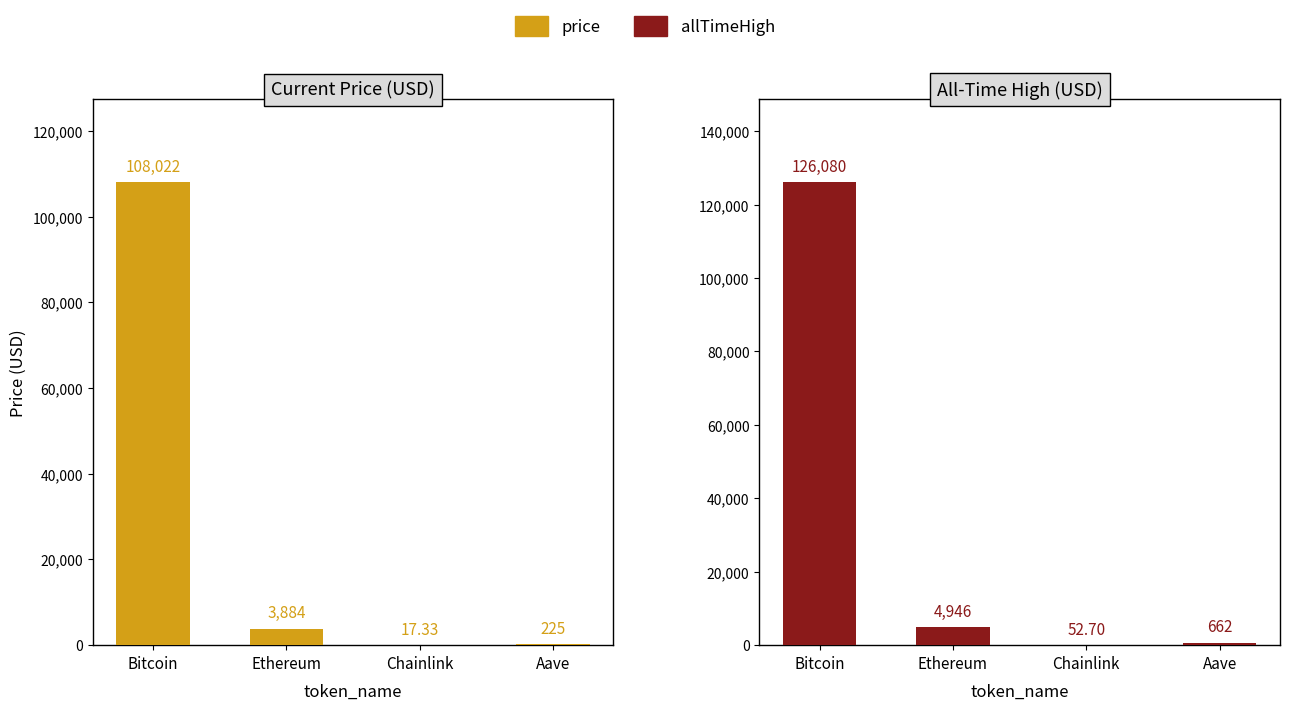

Which series has the widest spread of values?

allTimeHigh